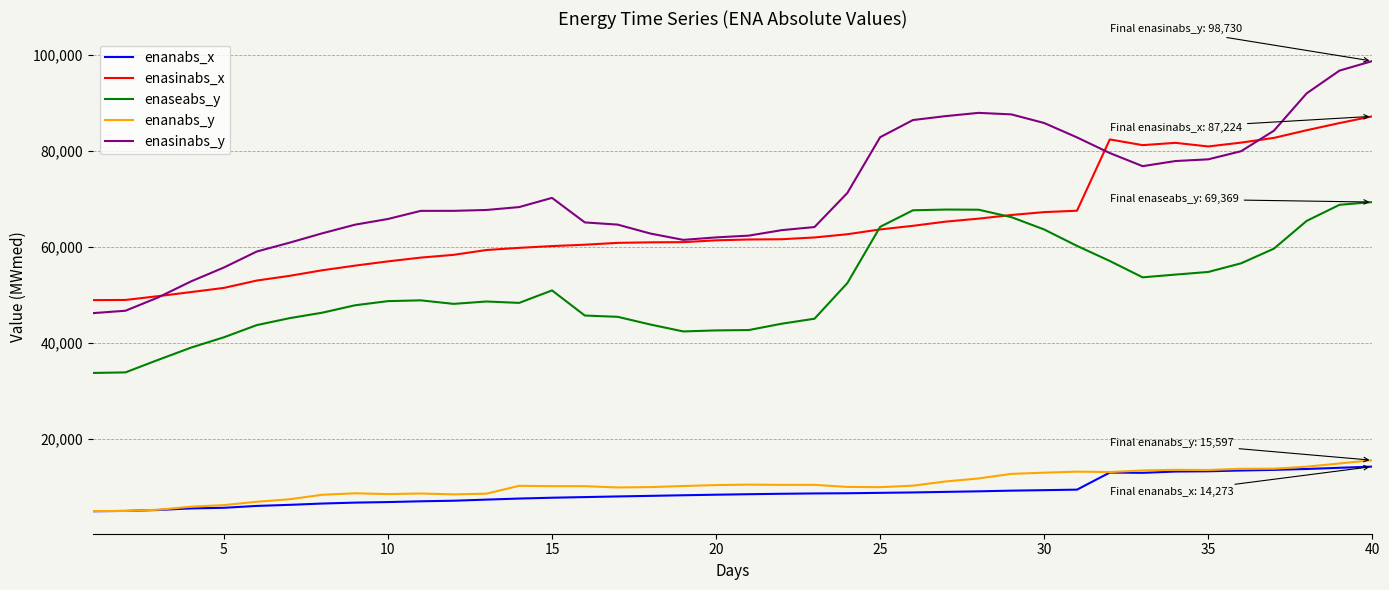

What is the highest value of the enanabs_y series?

15597